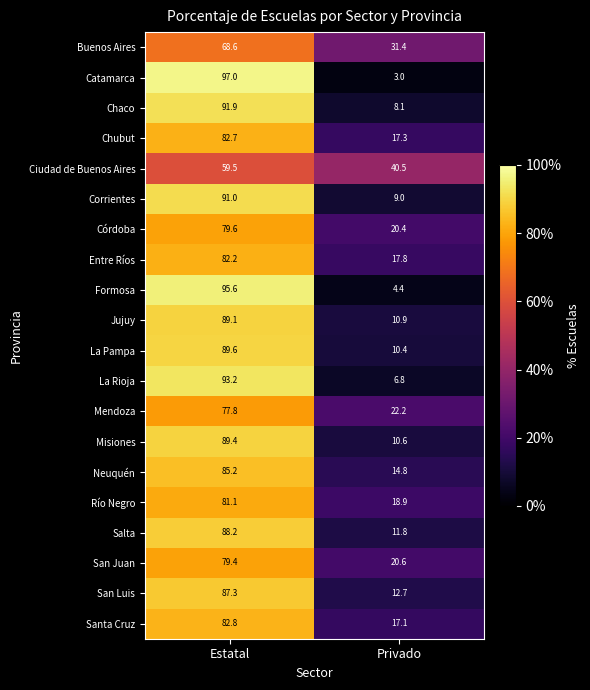

At which label does Chubut first exceed 82?

Estatal